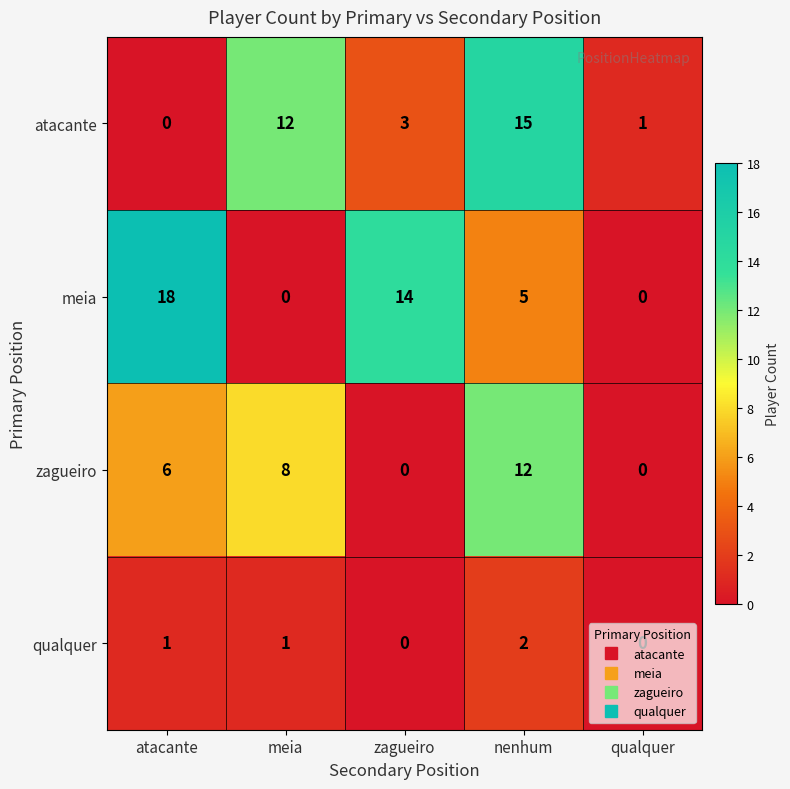

Count the number of data series in this chart.

4